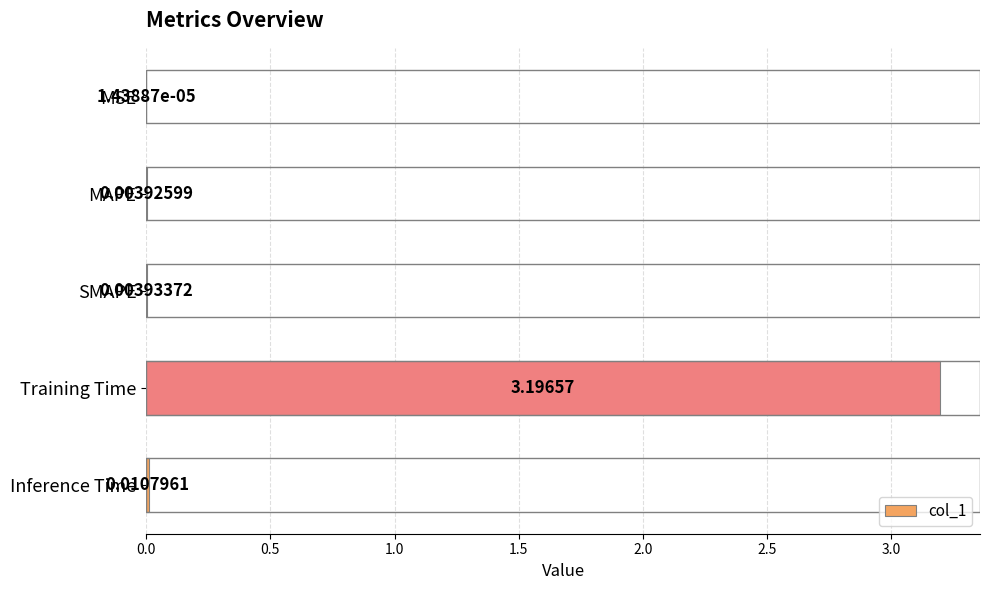

Where is the data nearest to the value 1?

Inference Time